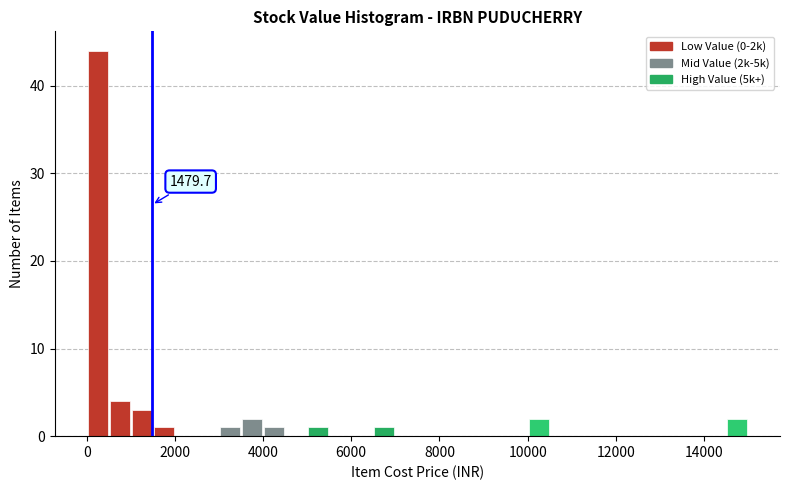

Around what value on the x-axis is the tallest bar? Give the approximate position of its centre, as read against the axis.

200